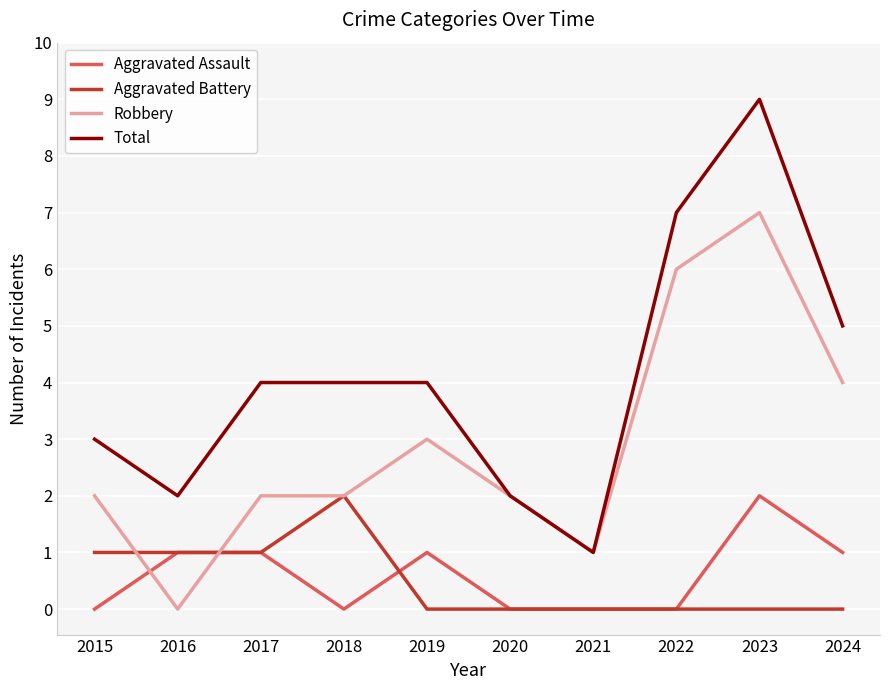

Which series has the largest range (max minus min)?

Total